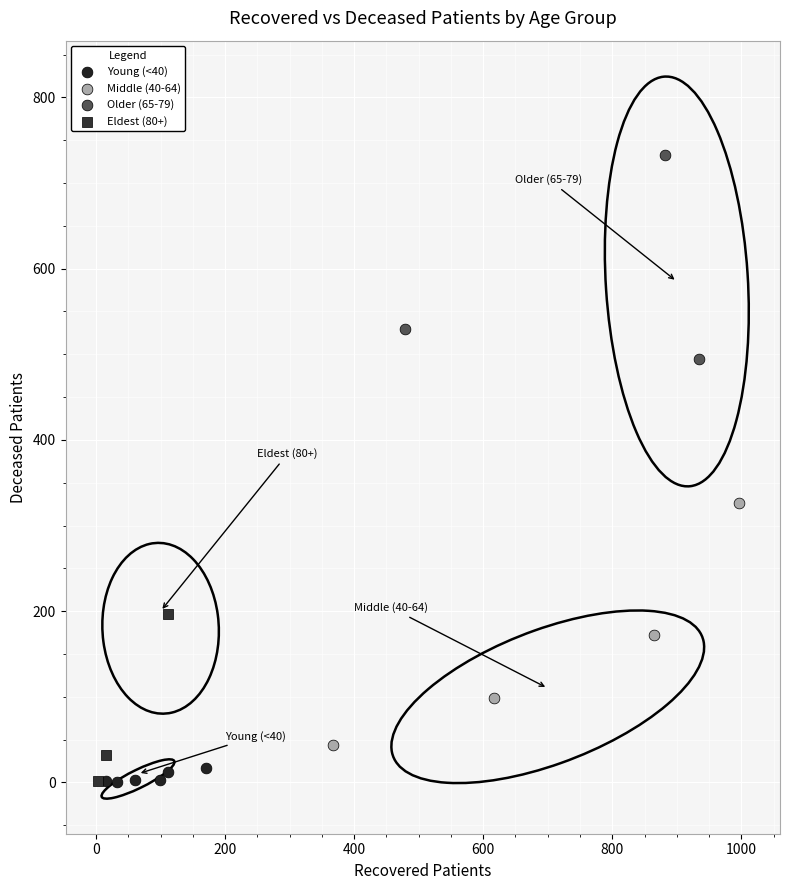

Which series reaches the maximum Y coordinate?

Older (65-79)